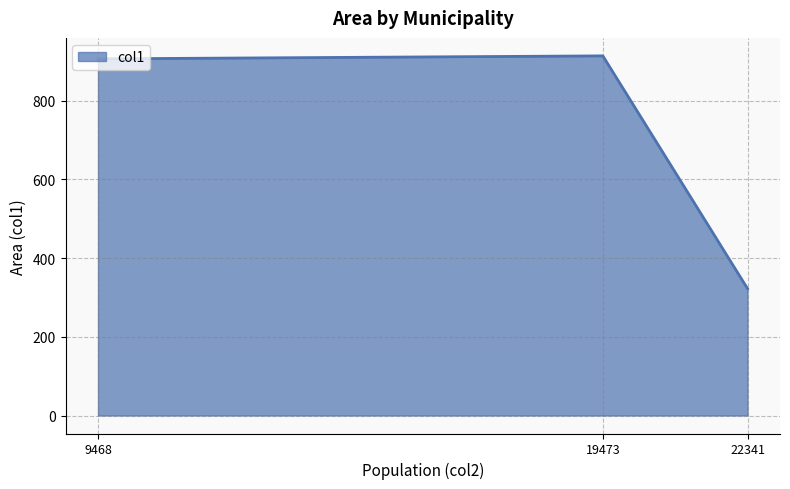

What is the greatest value displayed?

913.9